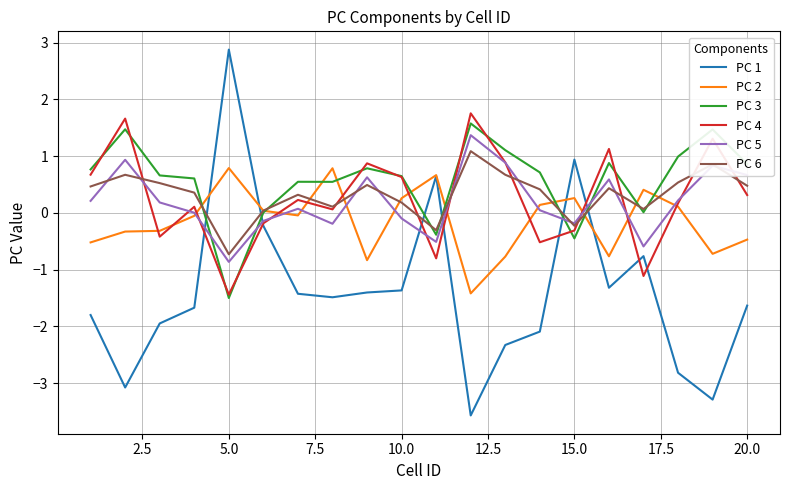

What is the minimum value shown in the chart?

-3.6